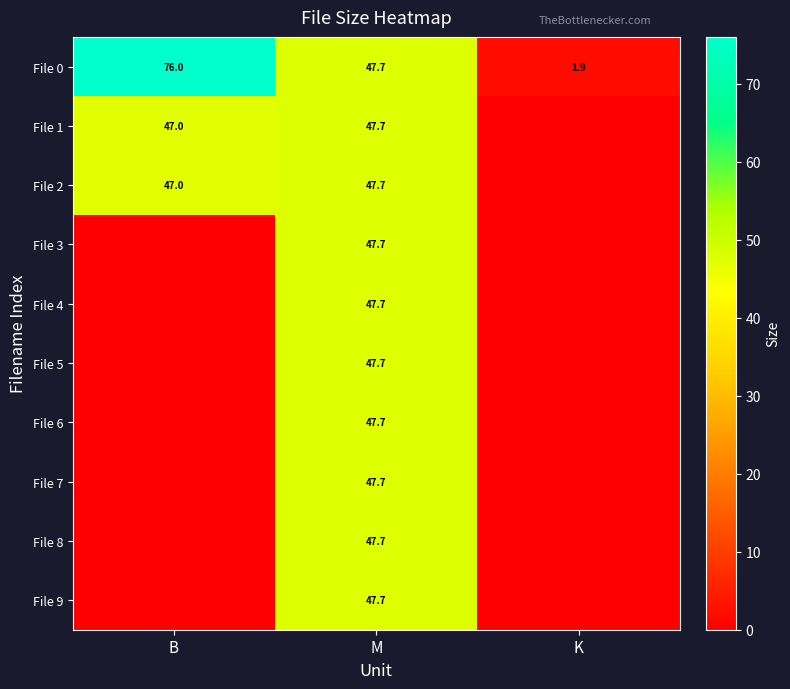

True or false: File 0 has a value of 67.7 at M.

False